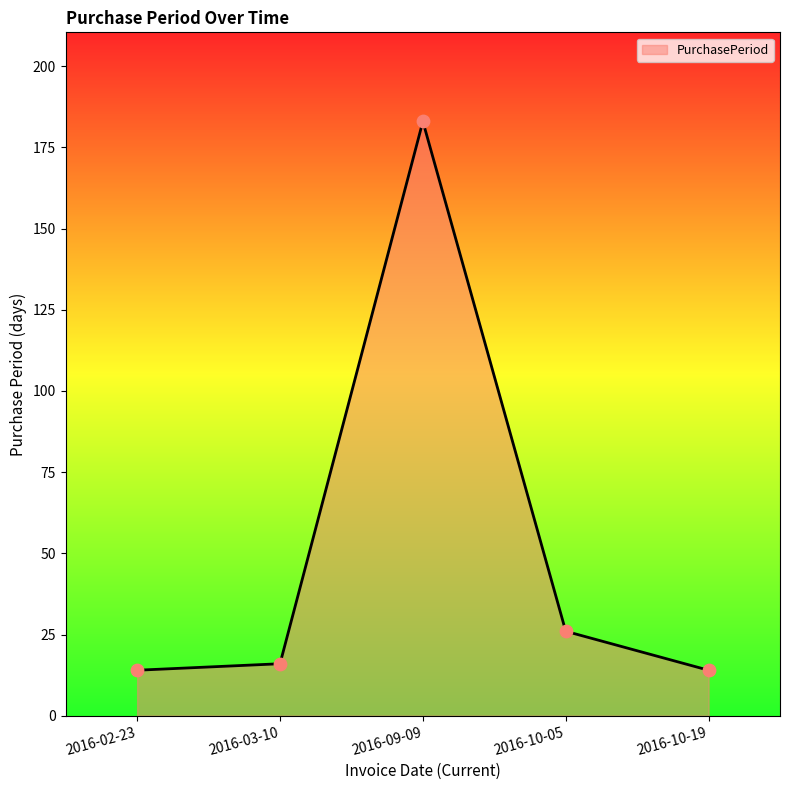

Between 2016-10-05 and 2016-09-09, which is larger?

2016-09-09